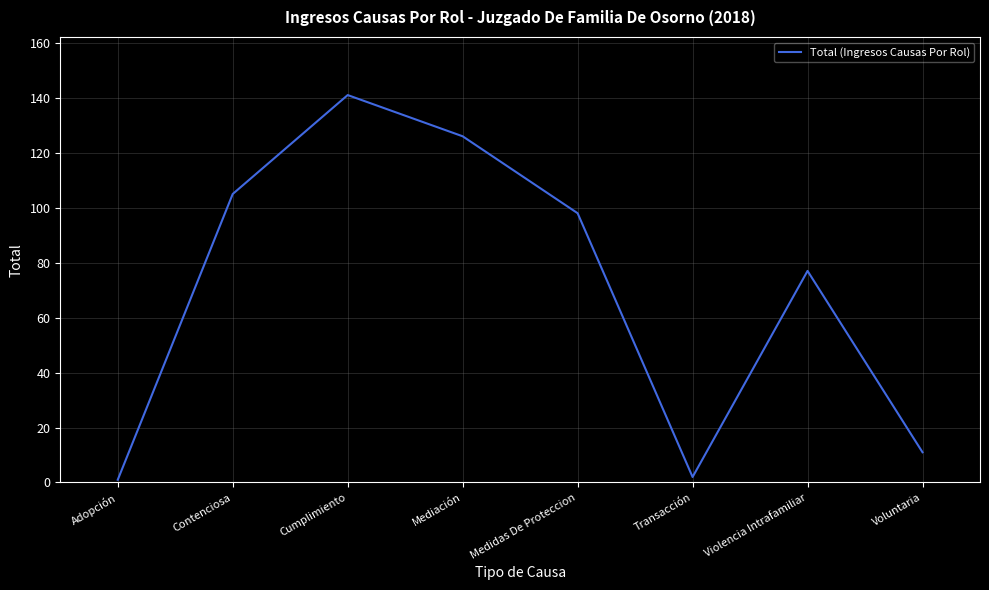

At which category does the data reach its first local valley?

Transacción